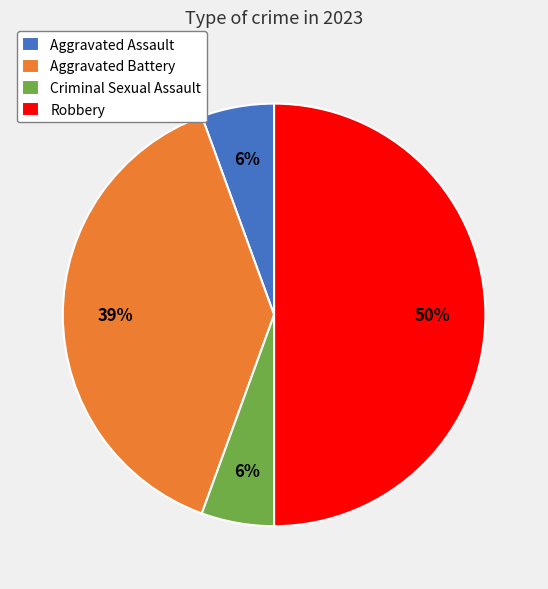

Which category has the biggest portion of the pie?

Robbery